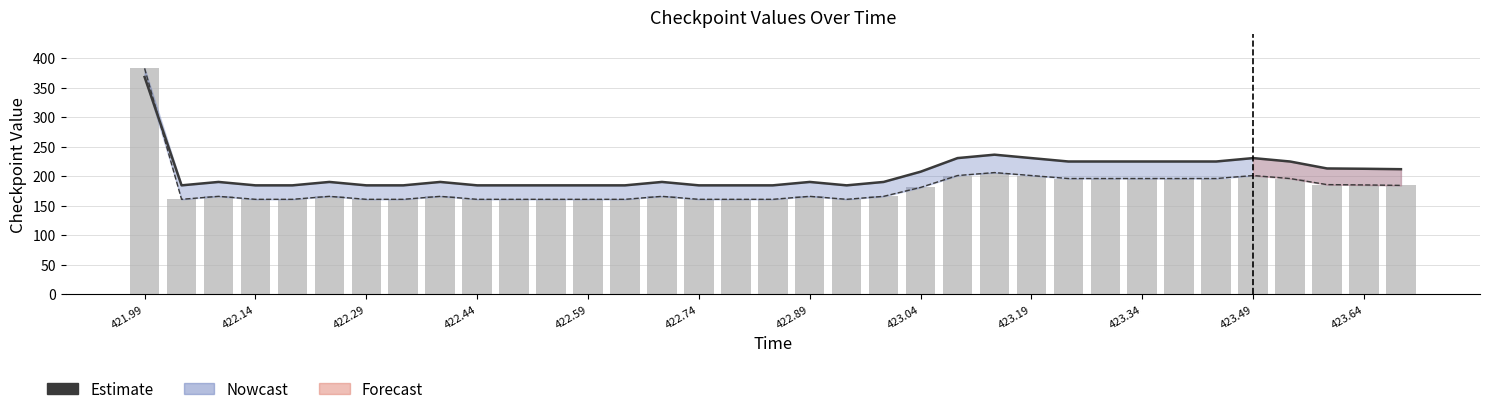

At how many categories does at least one series exceed 243?

1